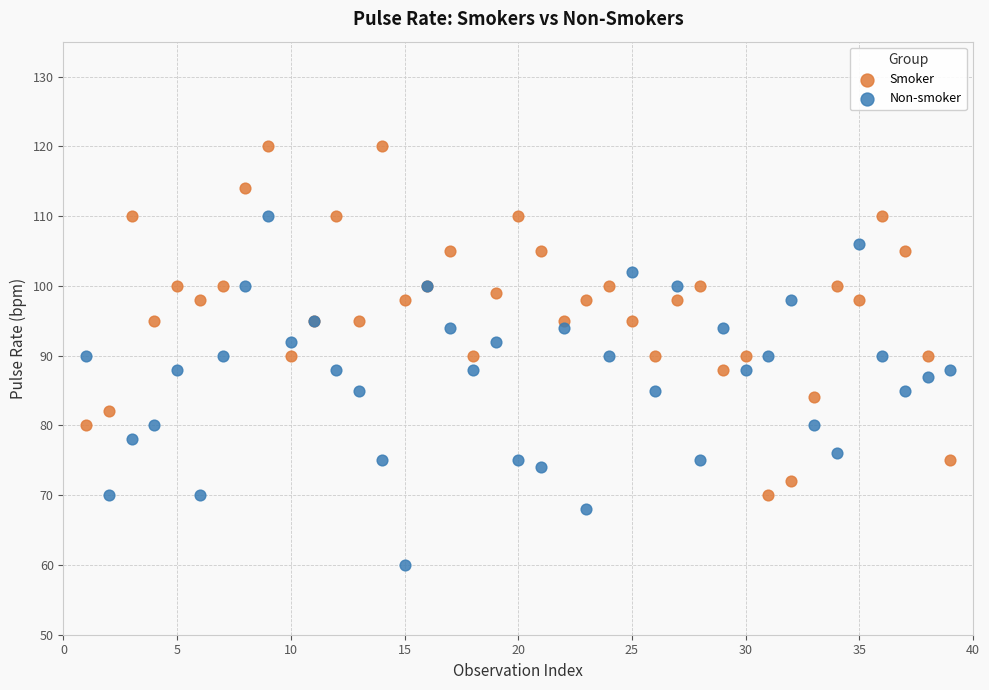

Which series reaches the maximum Y coordinate?

Smoker